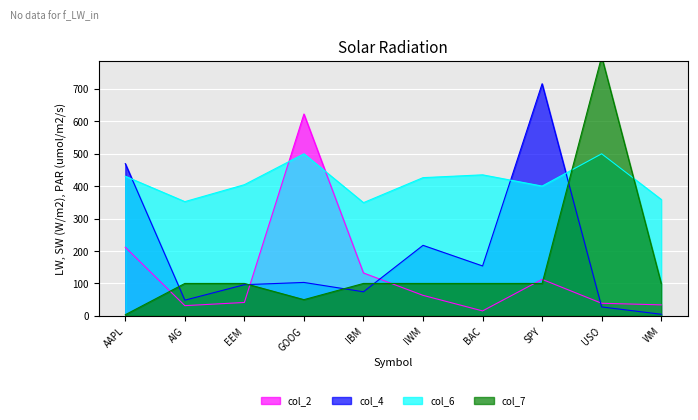

Where do col_6 and col_2 first cross each other?

EEM and GOOG